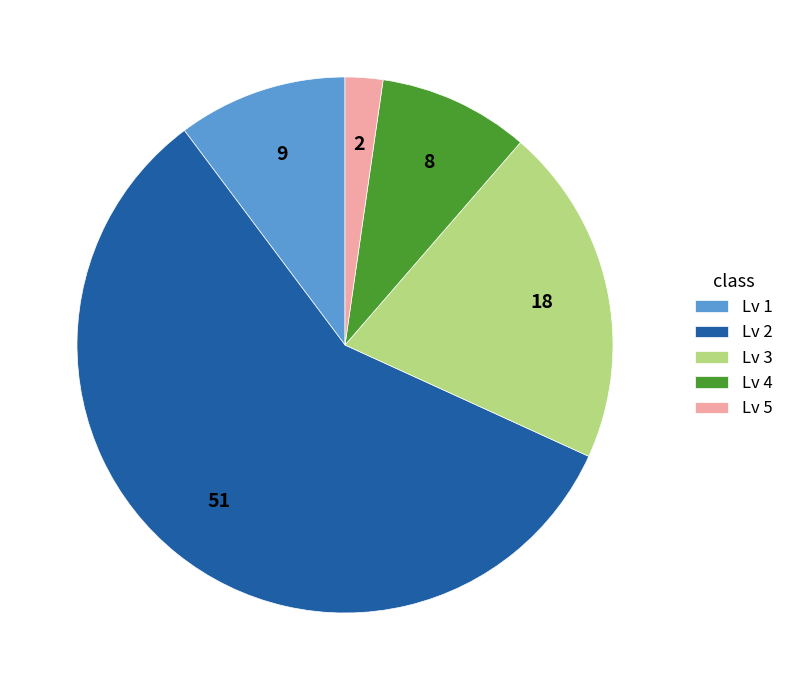

What is the ratio of the value at Lv 2 to the value at Lv 1?

5.7